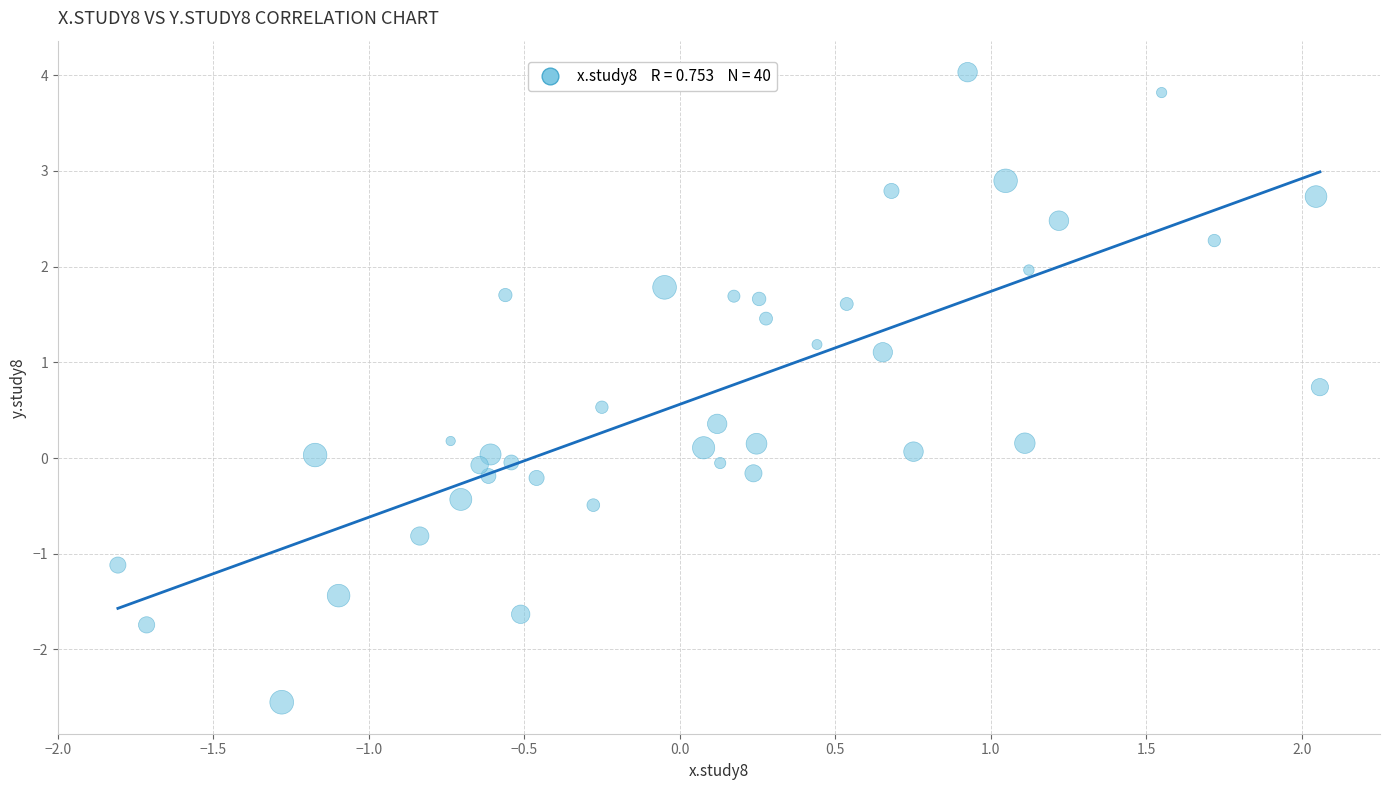

What is the range of X values (max minus min)?

3.9